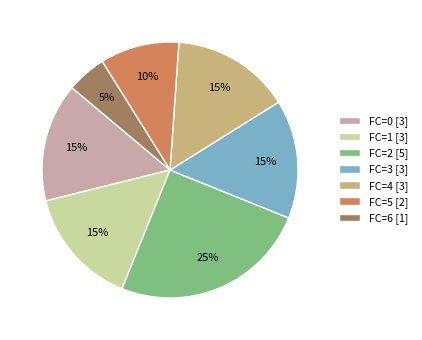

Which slice is the largest?

FC=2 [5]